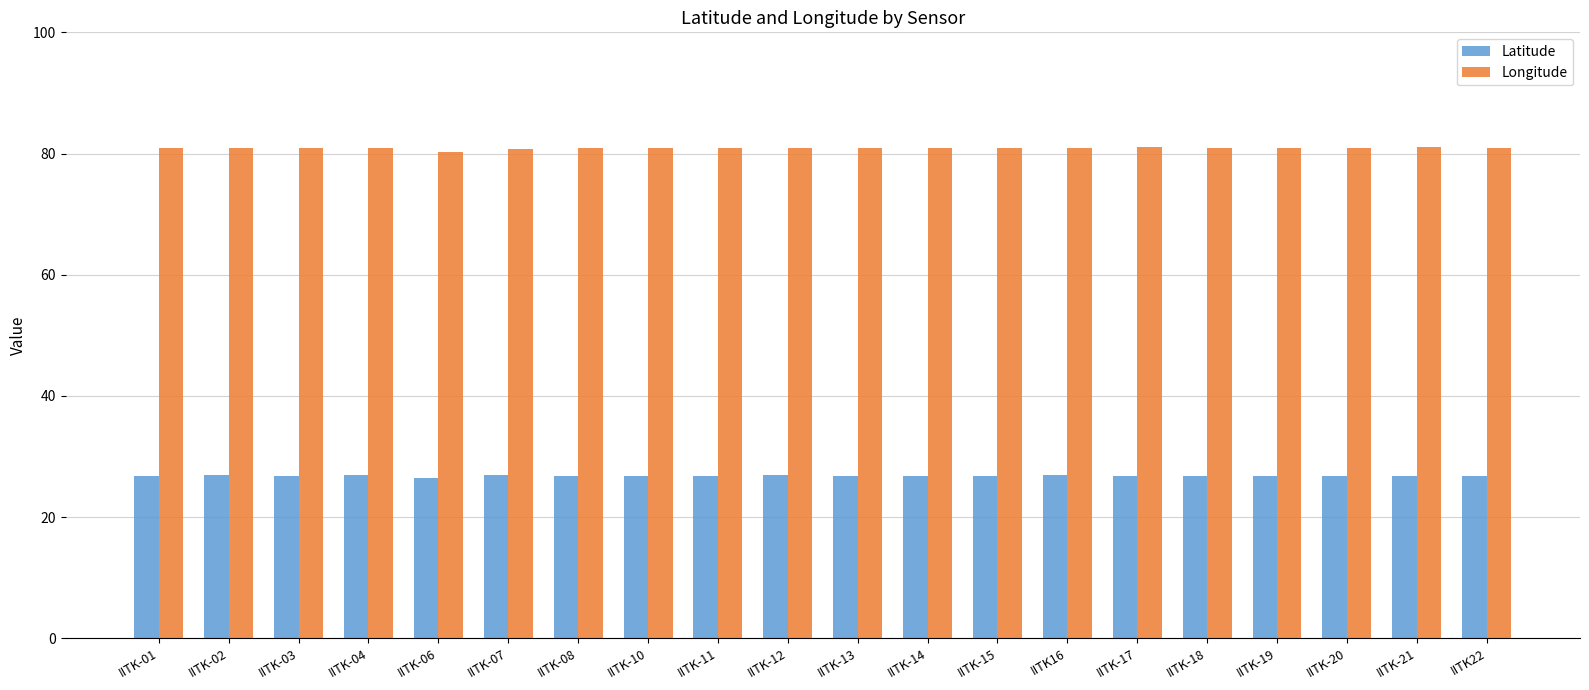

What is the smallest value displayed?

26.5